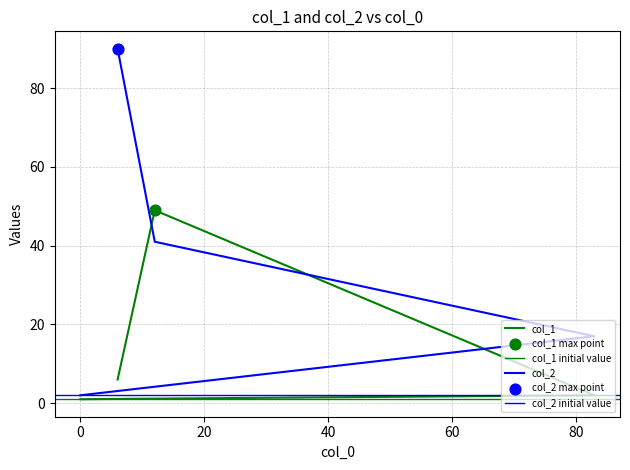

Which series reaches the maximum Y coordinate?

col_2